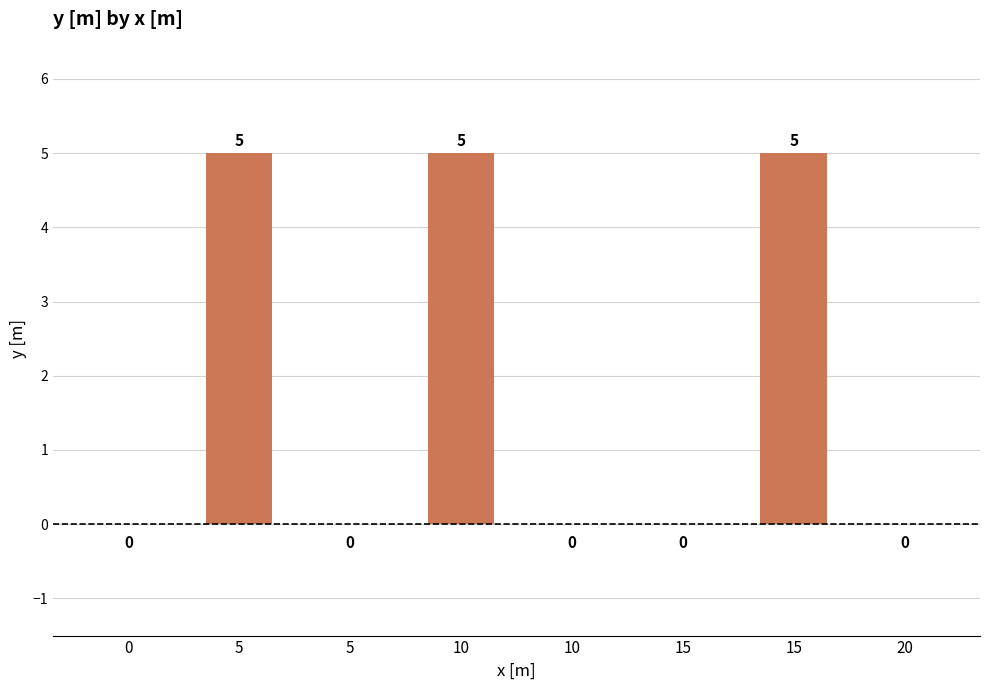

Are the bars horizontal?

No